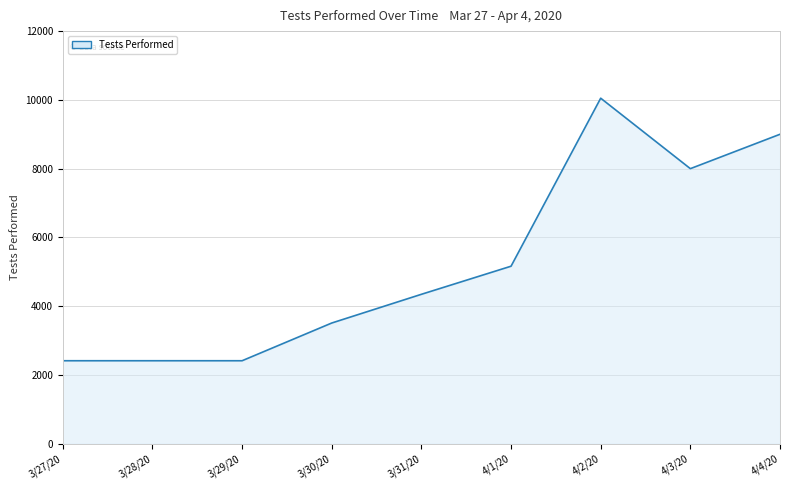

Reading left to right, transcribe all the data shown in this chart.

3/27/20=2414	3/28/20=2414	3/29/20=2414	3/30/20=3511	3/31/20=4346	4/1/20=5163	4/2/20=10049	4/3/20=8000	4/4/20=9000